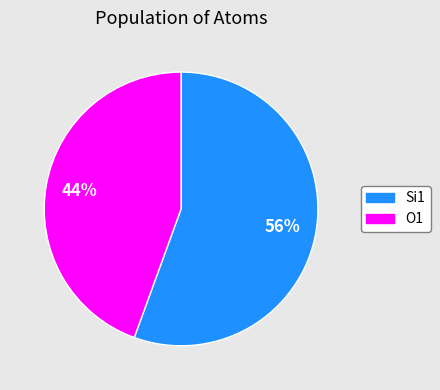

Does any single category account for the majority?

Yes